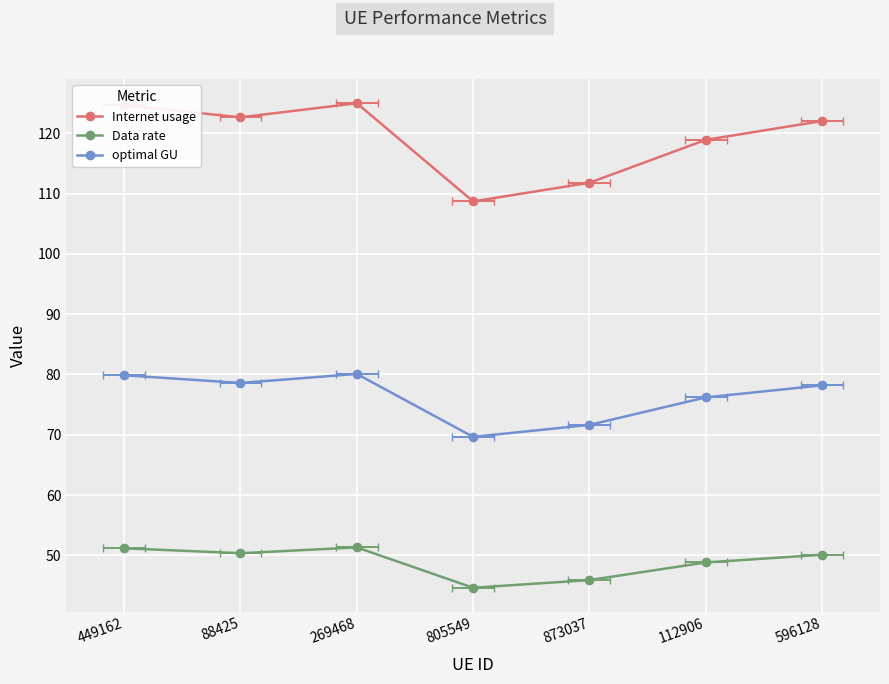

True or false: Data rate has more than 2 interior local peaks.

False